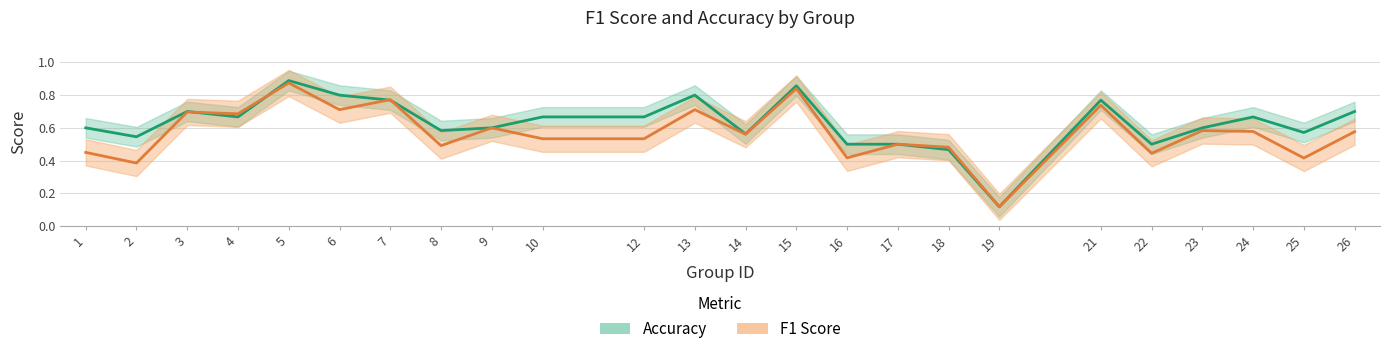

What are all the series names shown in the legend?

accuracy, f1